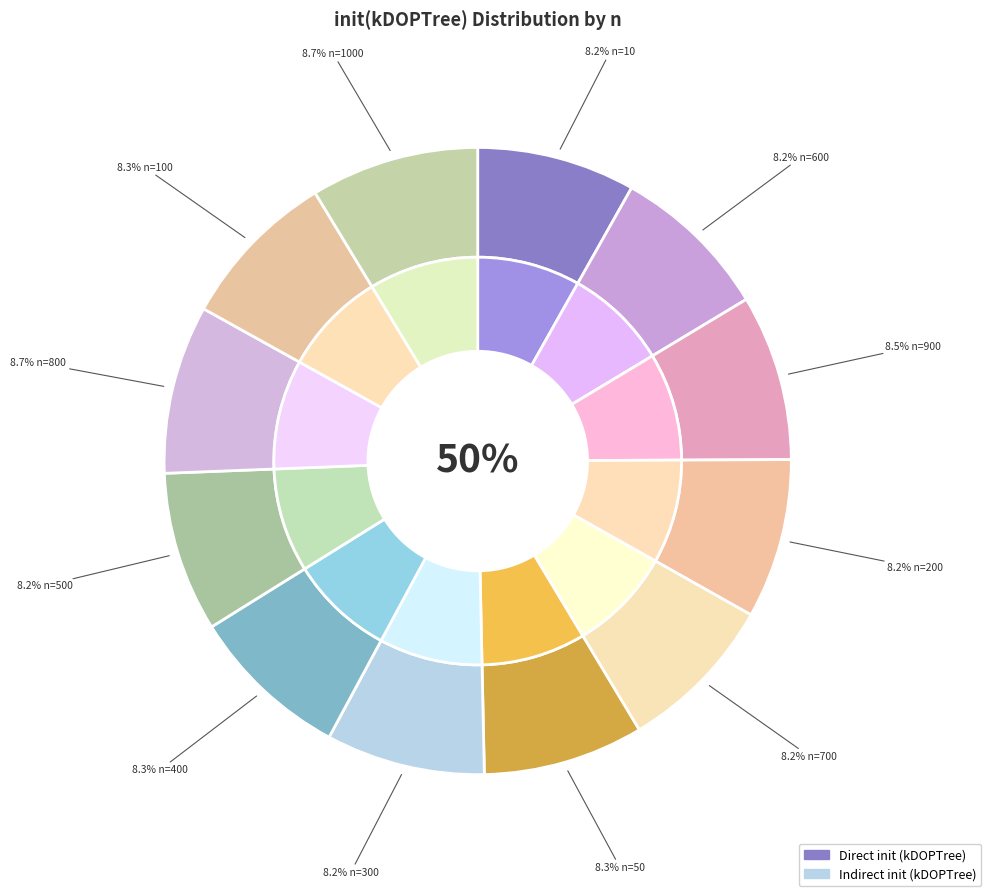

How many segments does this pie chart have?

12